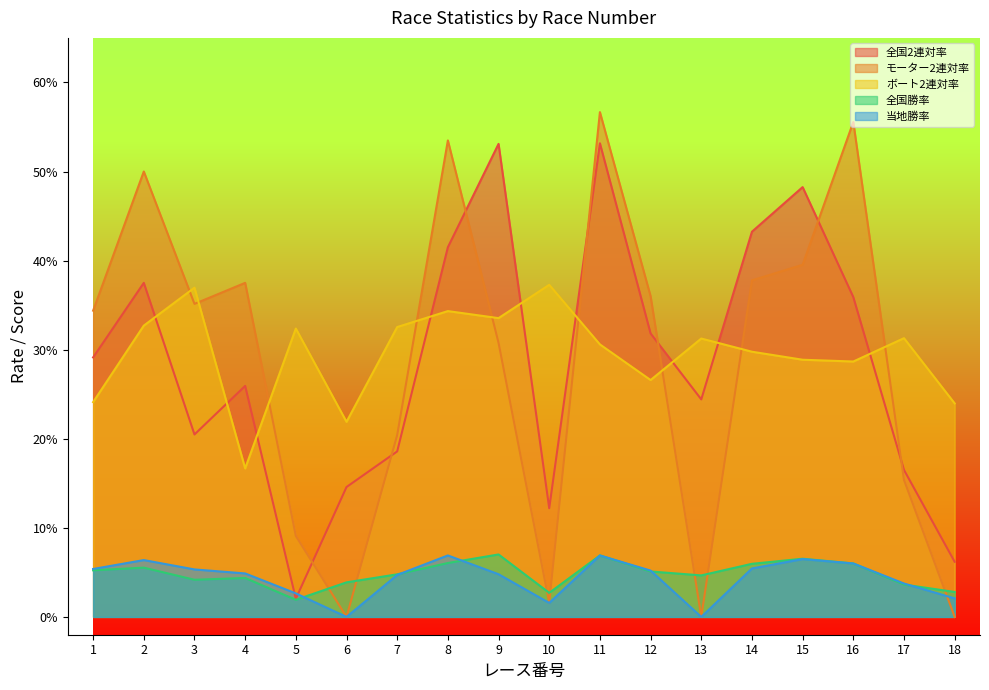

Rank the series at 4 from lowest to highest value.

全国勝率, 当地勝率, ボート2連対率, 全国2連対率, モーター2連対率